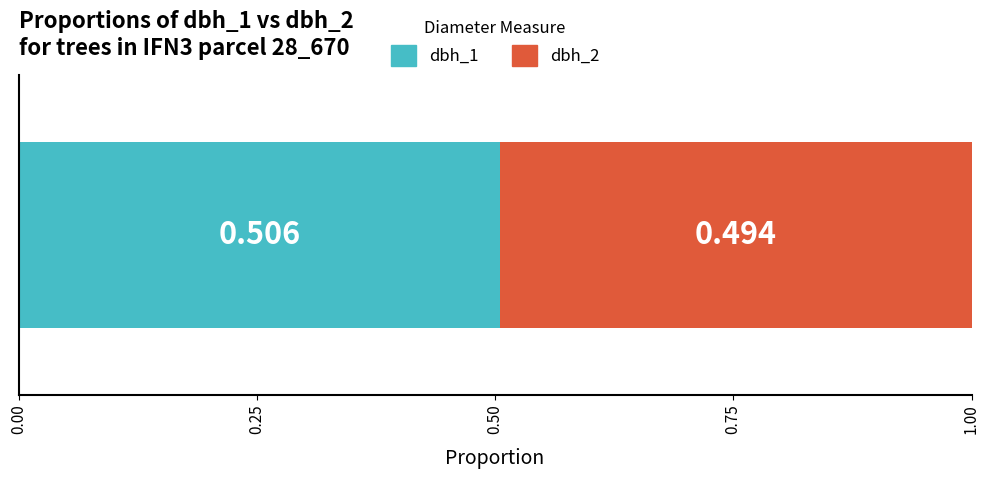

How many data points does each series have?

1